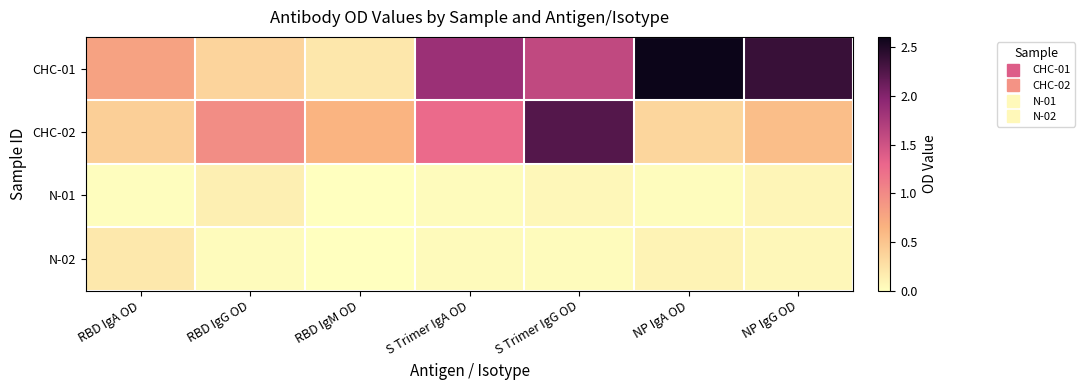

List the series in order of their peak value, highest first.

CHC-01, CHC-02, N-02, N-01